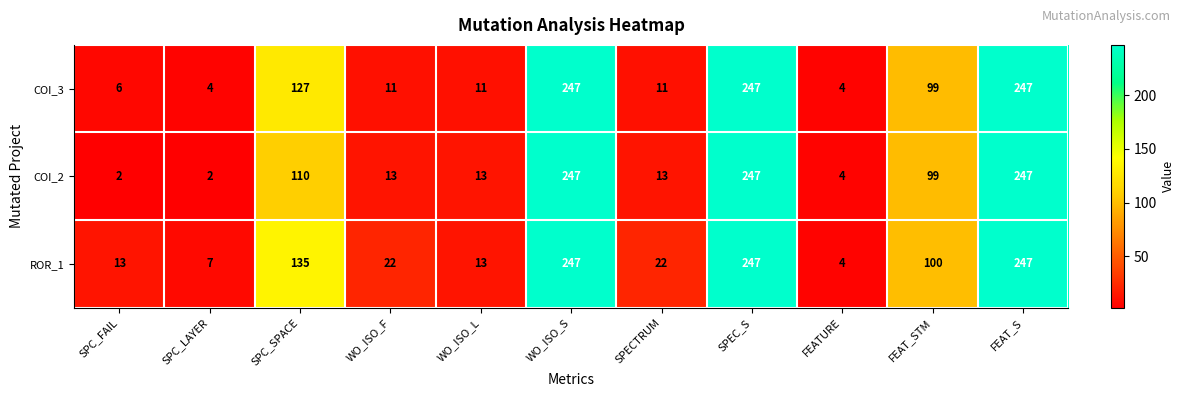

Rank the series by their average value, from highest to lowest.

ROR_1, COI_3, COI_2